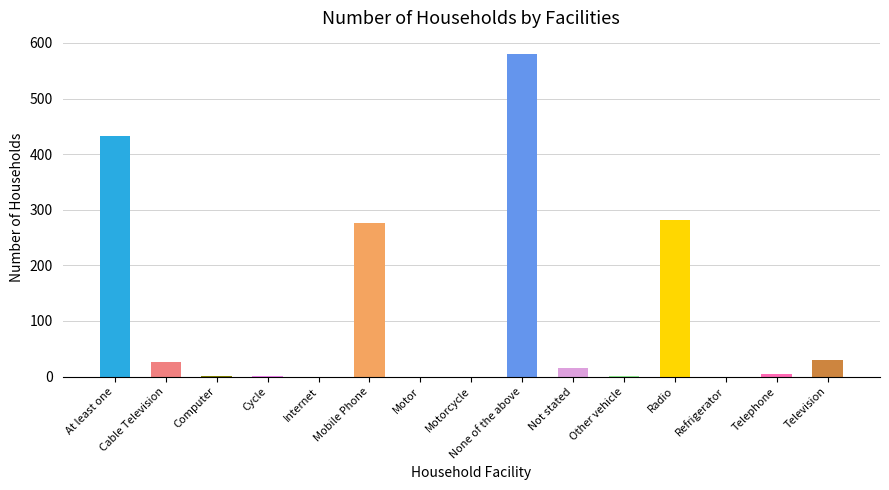

Is it true that the value at Radio is 410?

False